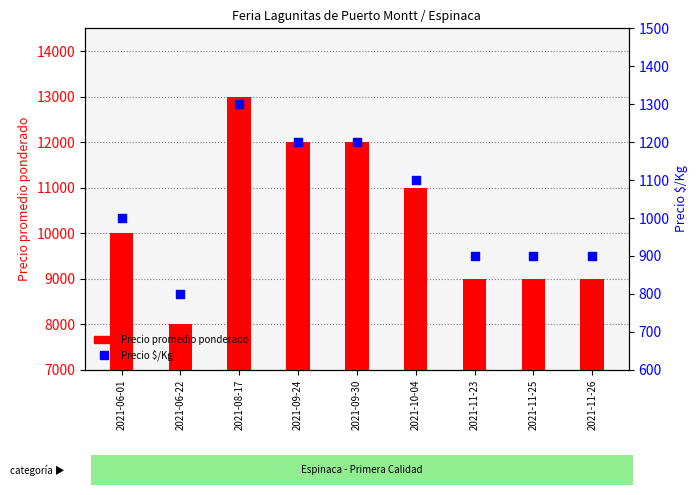

What is the total value across all series at 2021-10-04?

12100